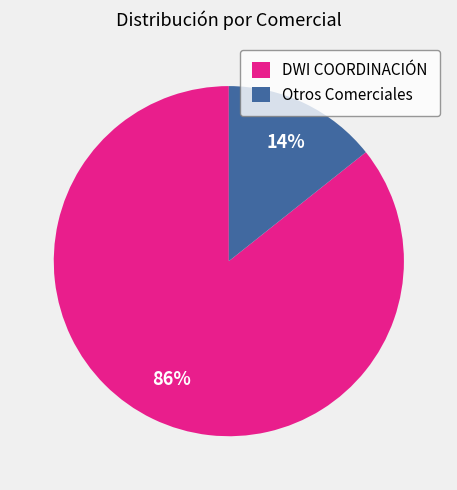

Which slice is the smallest?

Otros Comerciales